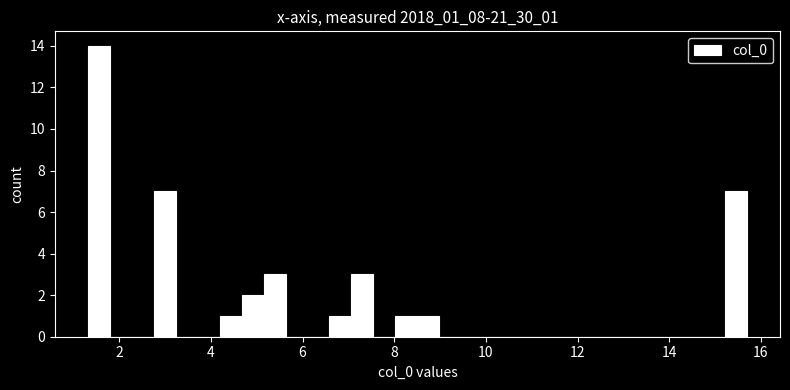

Read against the x-axis, roughly where is the centre of the tallest bar?

1.6